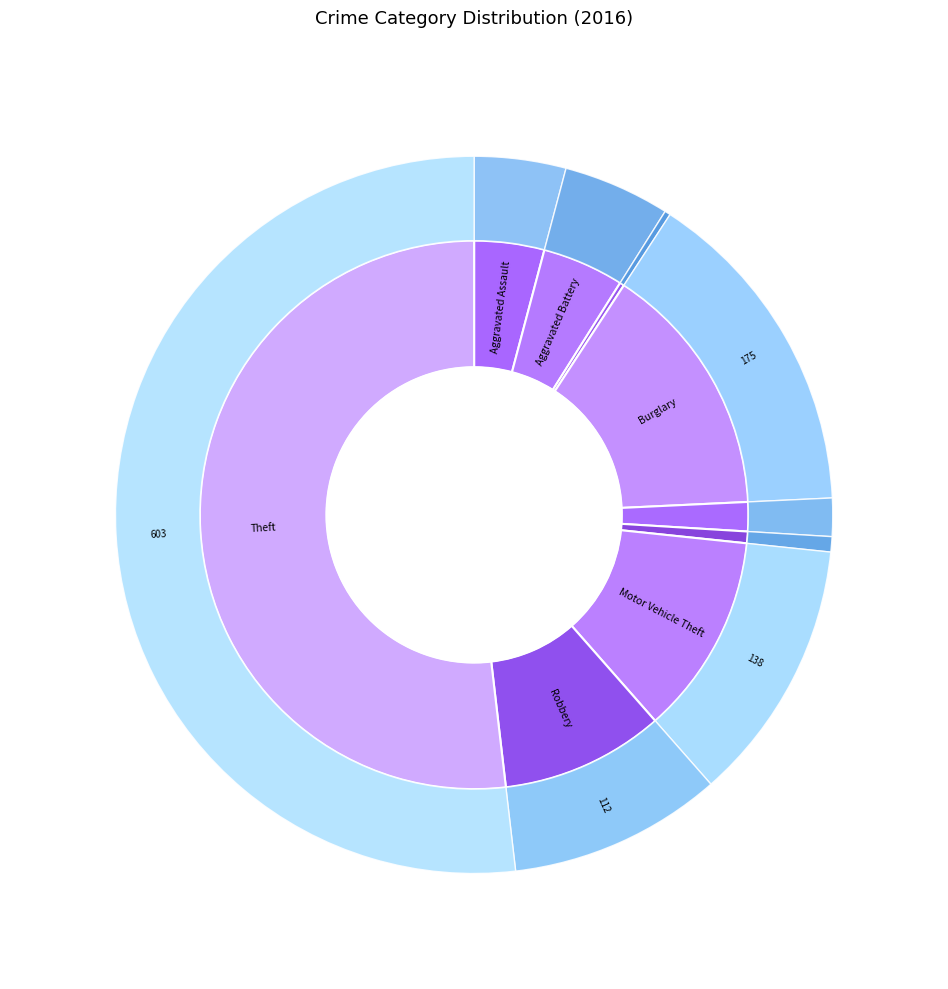

To the nearest percent, what percentage of the pie is Robbery?

10%